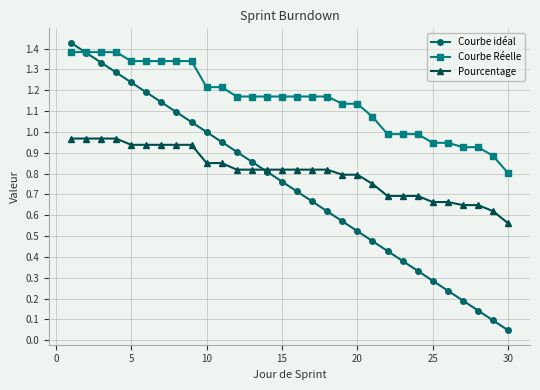

What is the sum of all Courbe Réelle values?

34.6